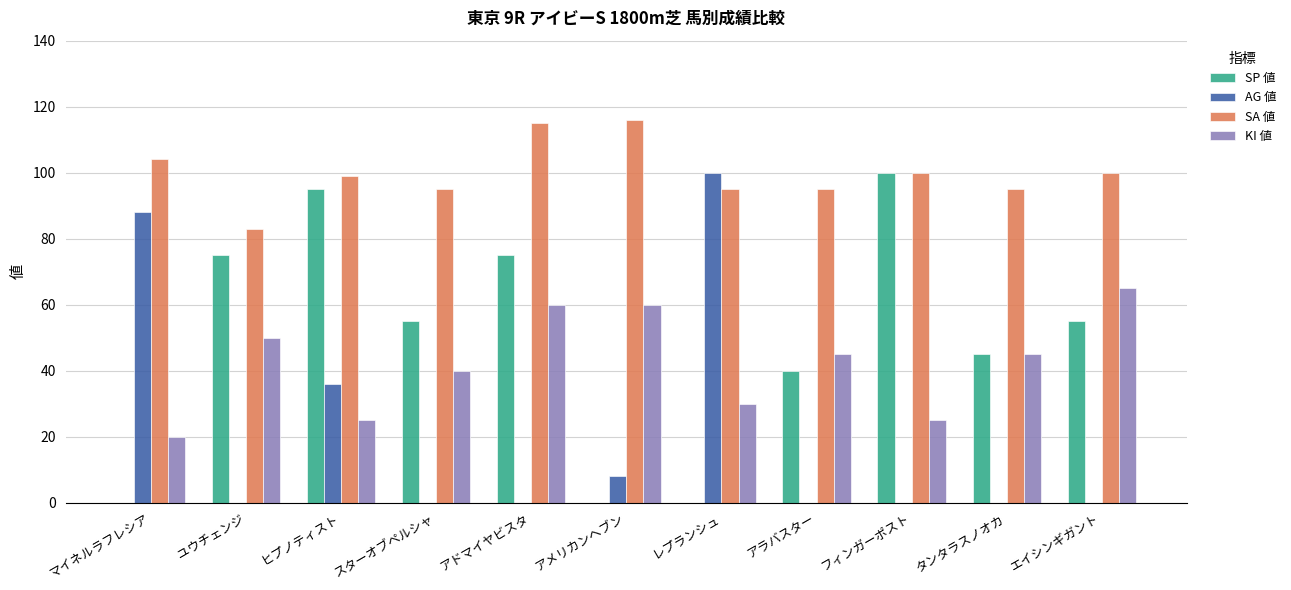

Between ヒプノティスト and フィンガーポスト, which series saw the biggest shift?

AG 値